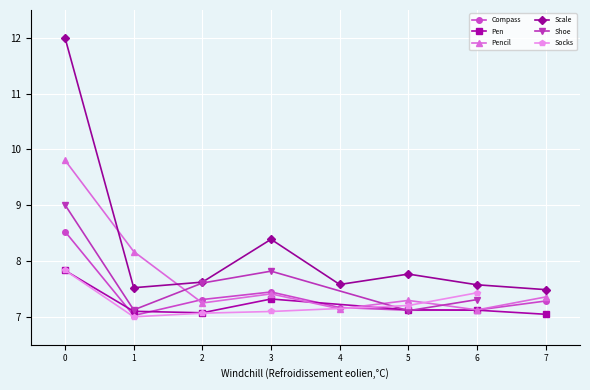

Is the value of Compass at 5 greater than the value of Scale at 5?

No